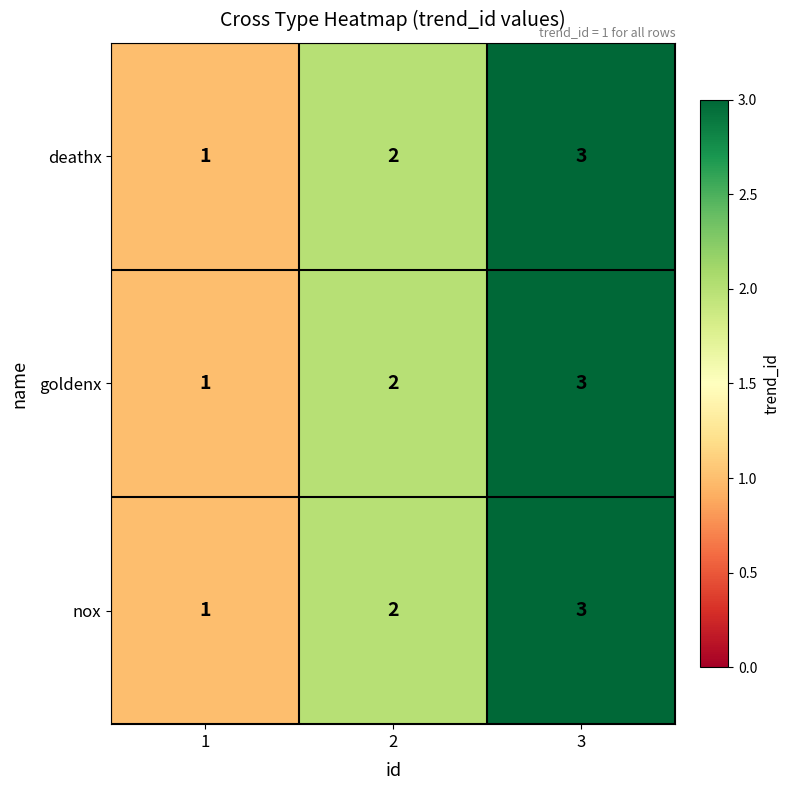

Count the nox values in the range 1 to 3.

3